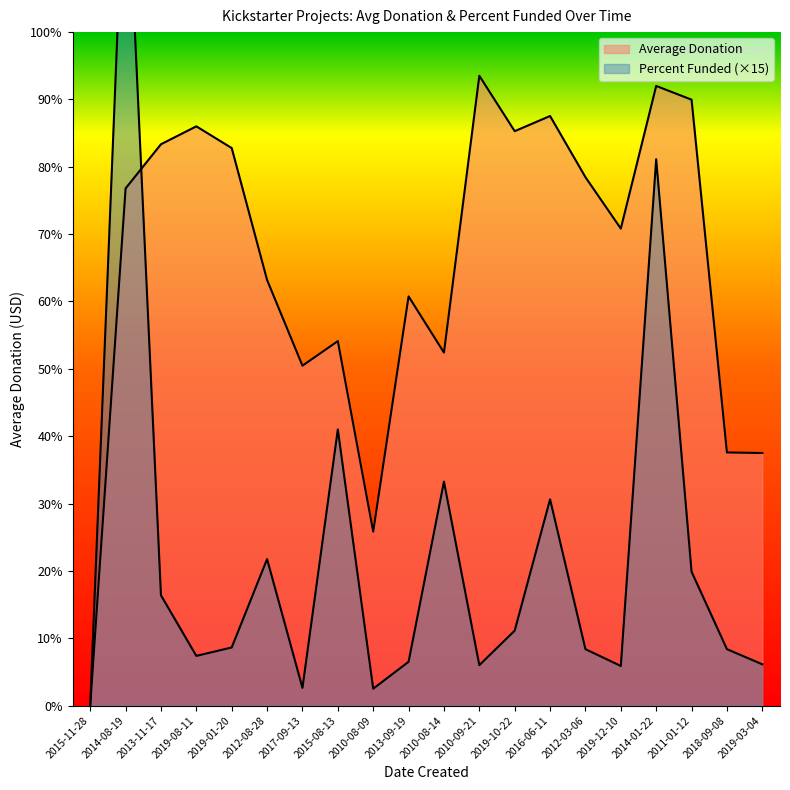

What is the sum of all Average Donation values?

1570.1